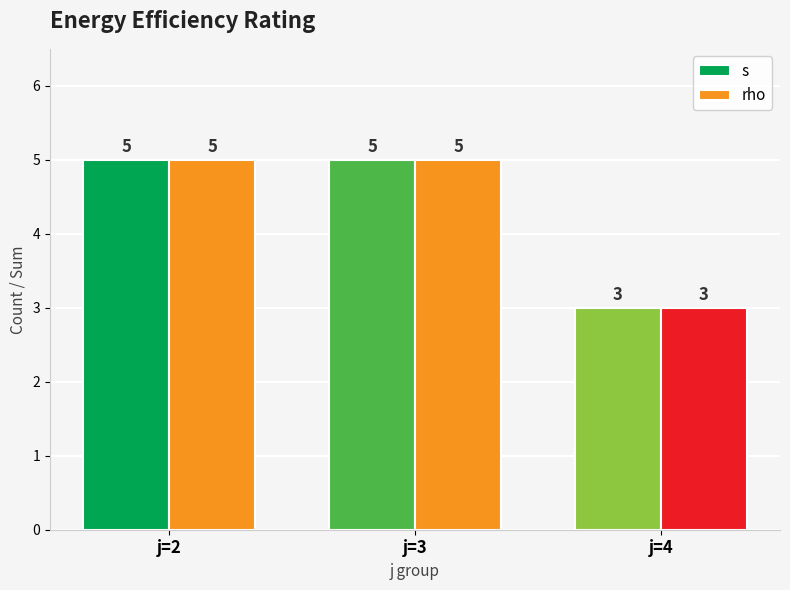

The rho series shows 2 at j=3. True or false?

False